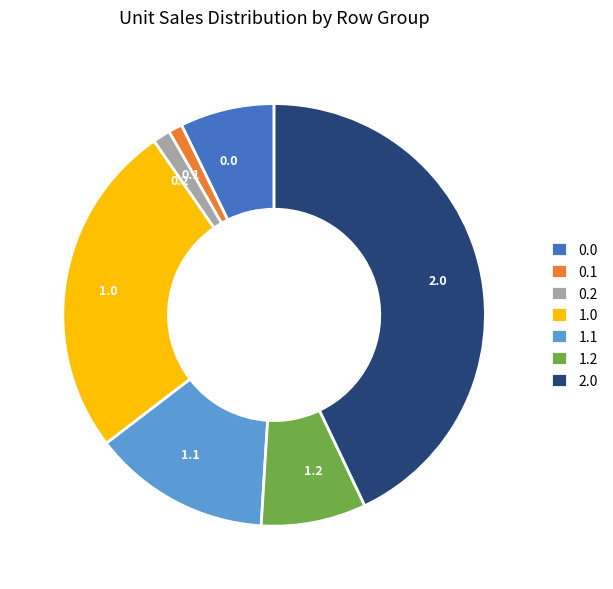

Between 0.2 and 2.0, which is larger?

2.0